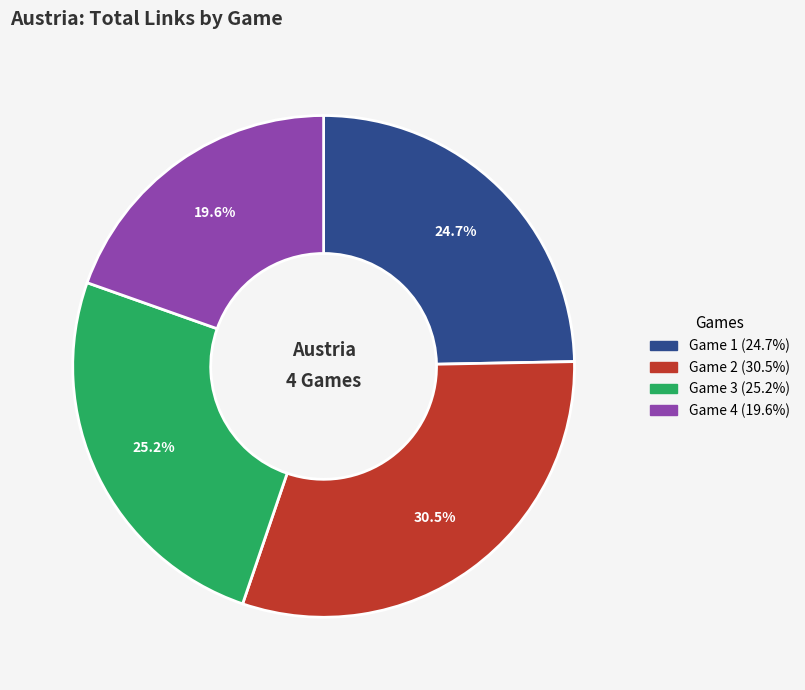

To the nearest percent, what portion does Game 1 represent?

25%